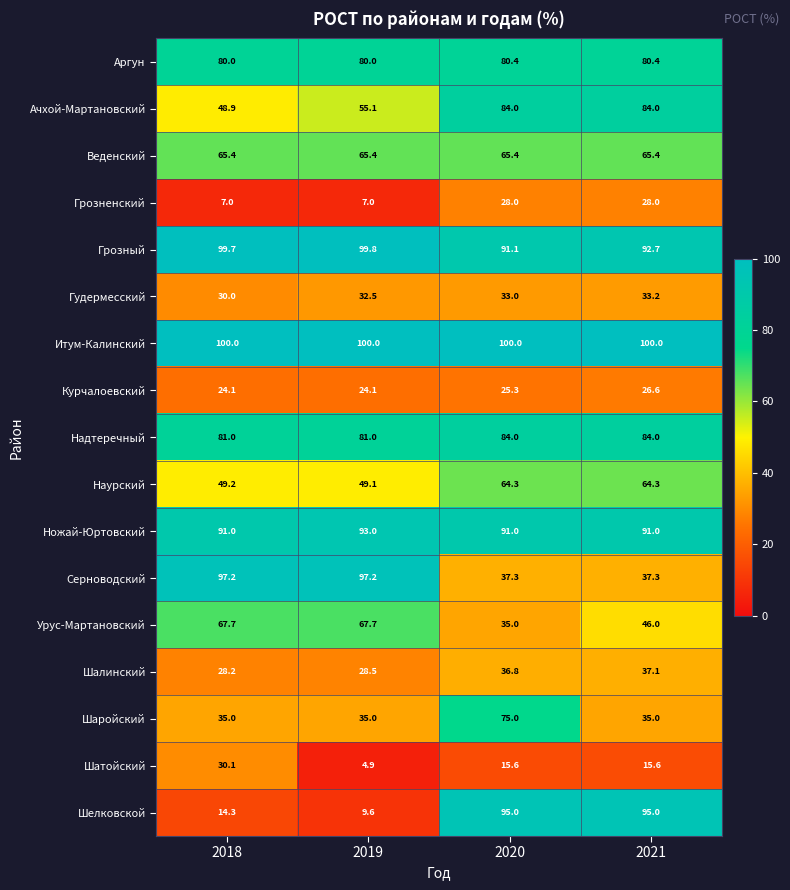

At which label is Шелковской closest to 52?

2018